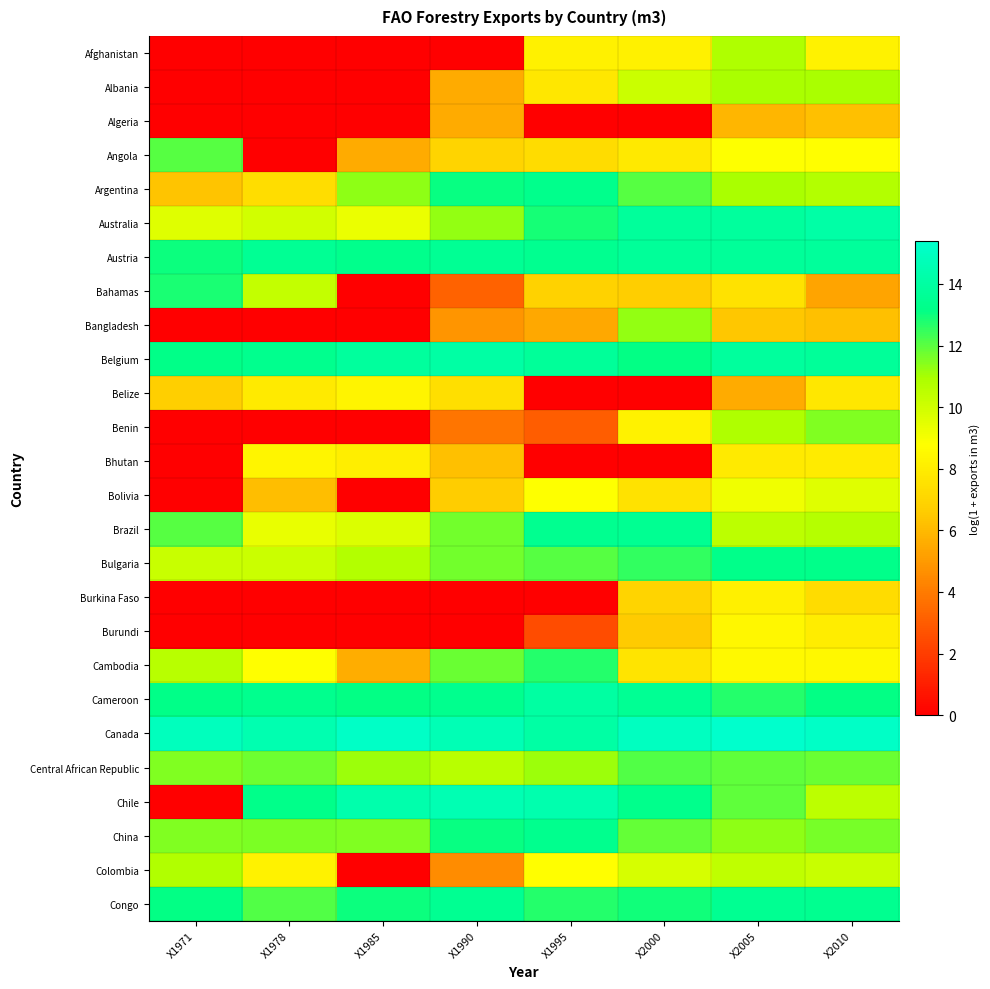

At X2010, list the series in order from largest to smallest.

Canada, Australia, Austria, Belgium, Congo, Bulgaria, Cameroon, Central African Republic, China, Benin, Albania, Argentina, Brazil, Chile, Colombia, Bolivia, Angola, Cambodia, Afghanistan, Burundi, Bhutan, Belize, Burkina Faso, Algeria, Bangladesh, Bahamas